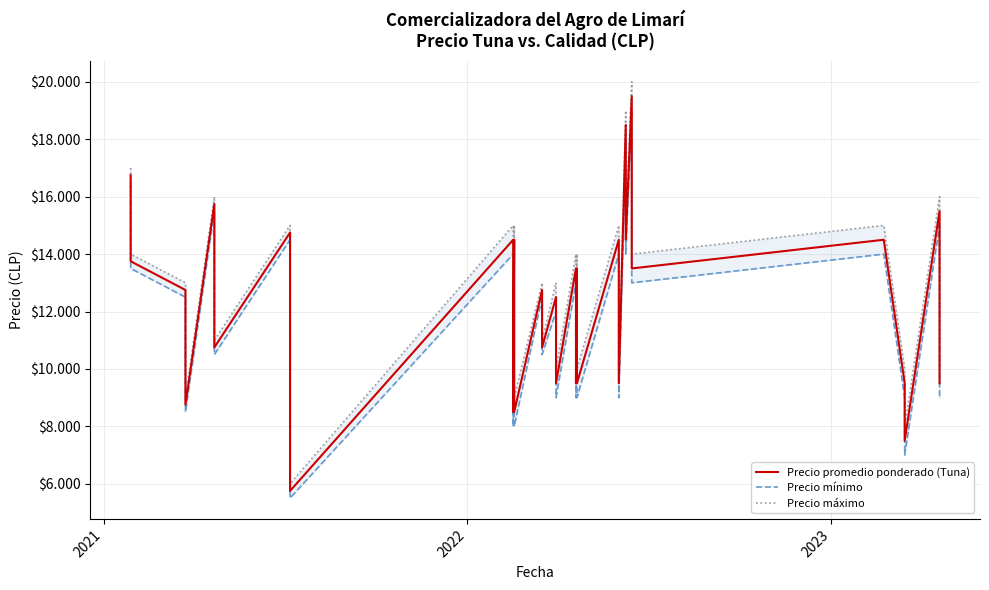

What are all the series names shown in the legend?

Precio promedio ponderado (Tuna), Precio mínimo, Precio máximo